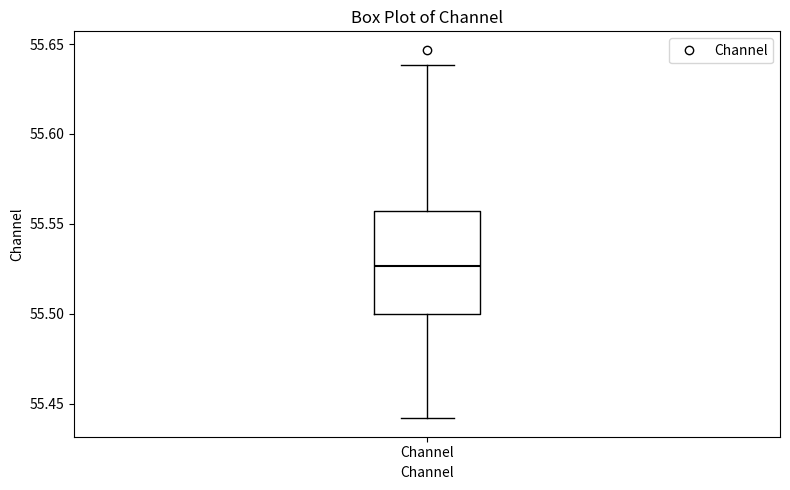

Read this box plot against the y-axis: the position of the median line, the range covered by the box, and the ends of both whiskers. The values are not printed on the chart, so give them approximately, as read against the axis.

median 55.525, box 55.500 to 55.555, whiskers 55.440 to 55.640